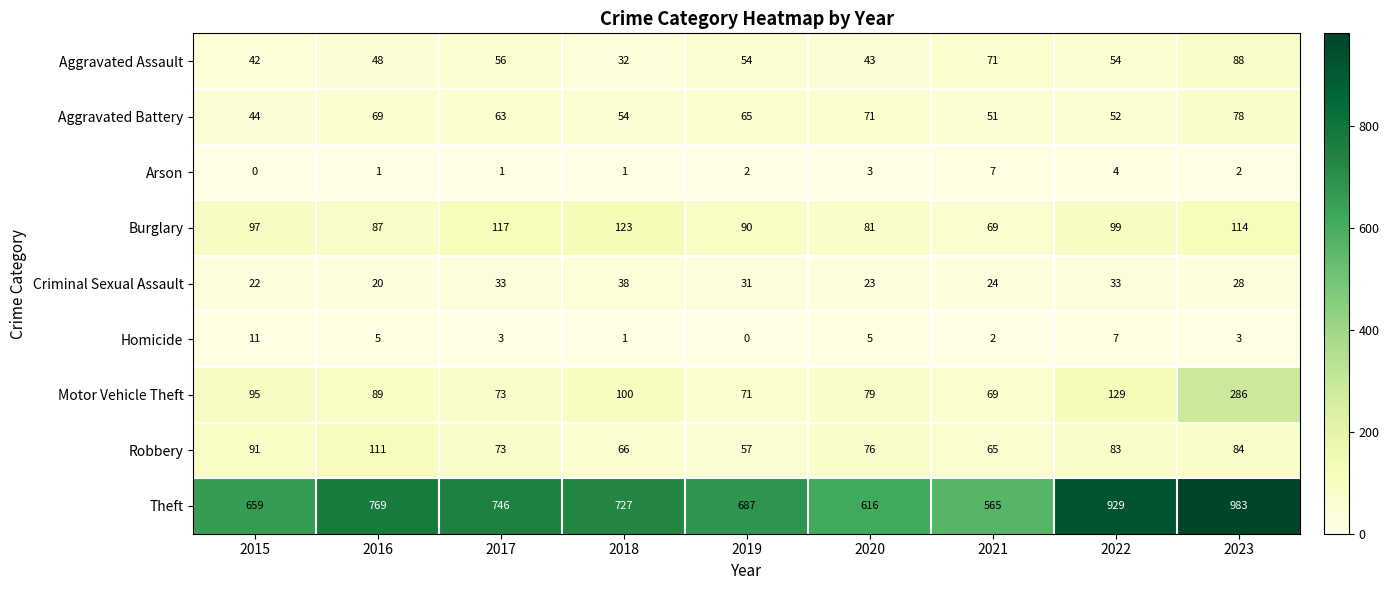

What is the minimum value for Burglary?

69